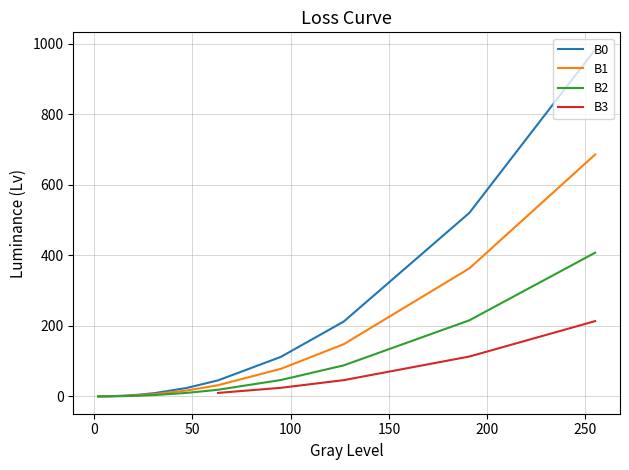

What is the sum of all B1 values?

1334.7